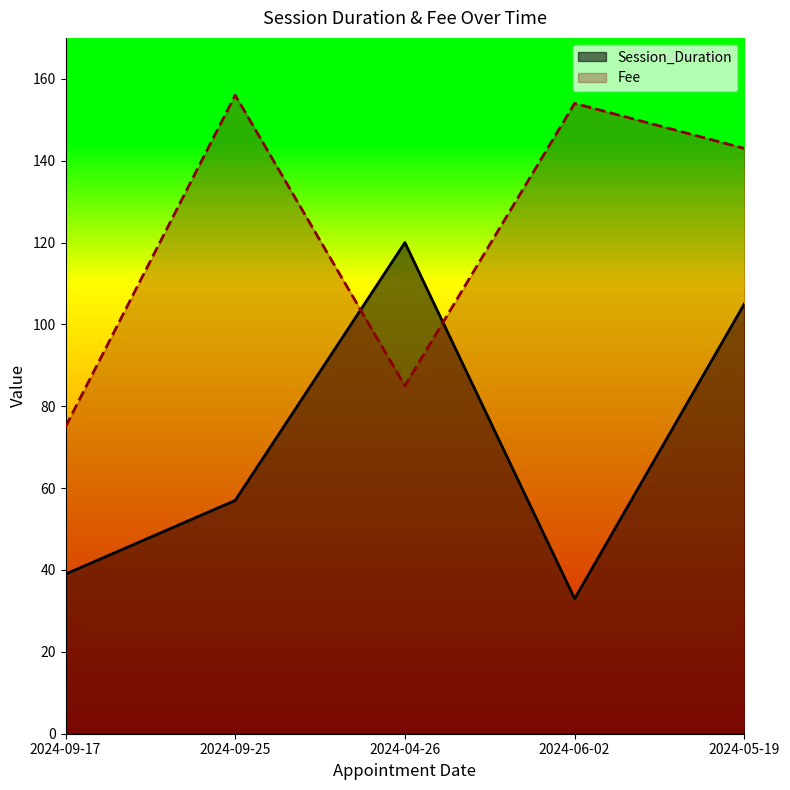

What position from the right is 2024-09-25?

4